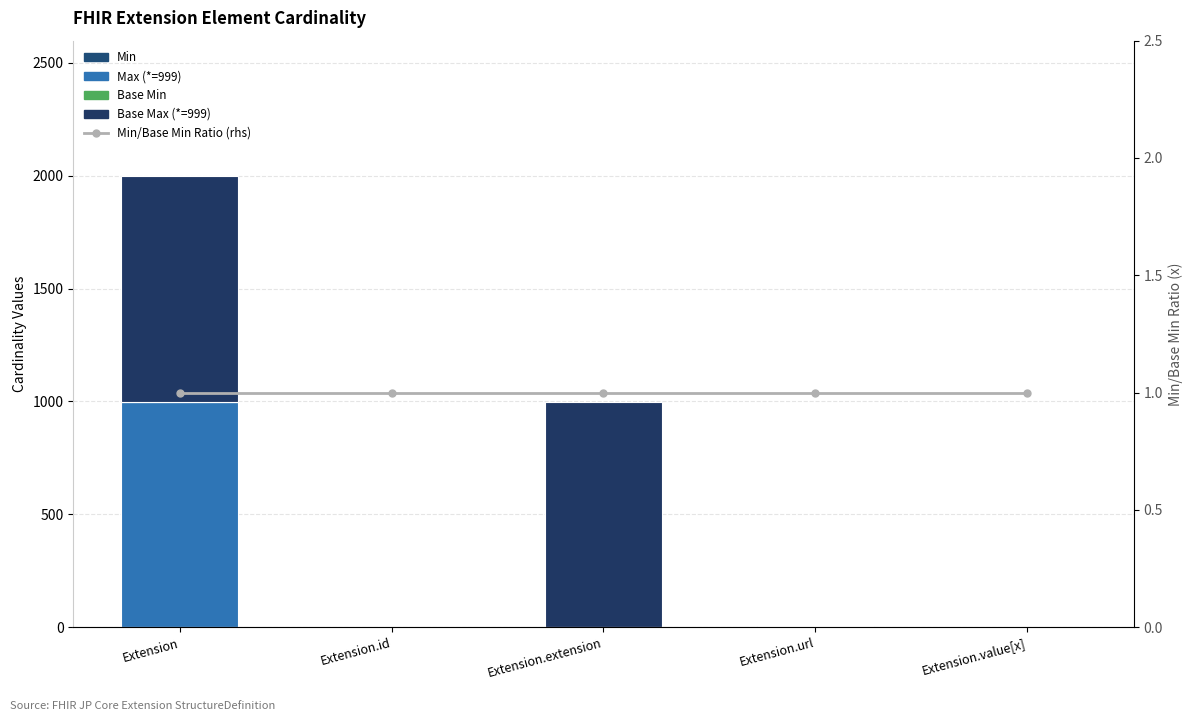

Which series has the largest range (max minus min)?

Max (*=999)